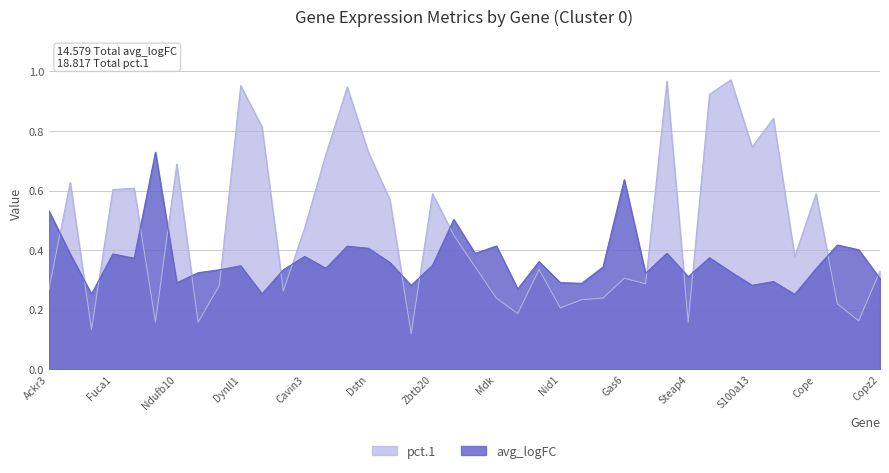

How many lines are shown in the chart?

2